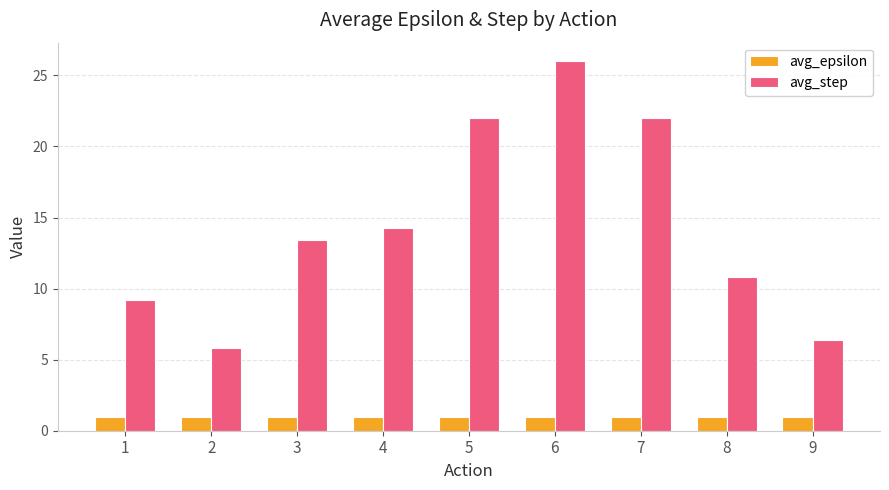

Which series has the largest range (max minus min)?

avg_step